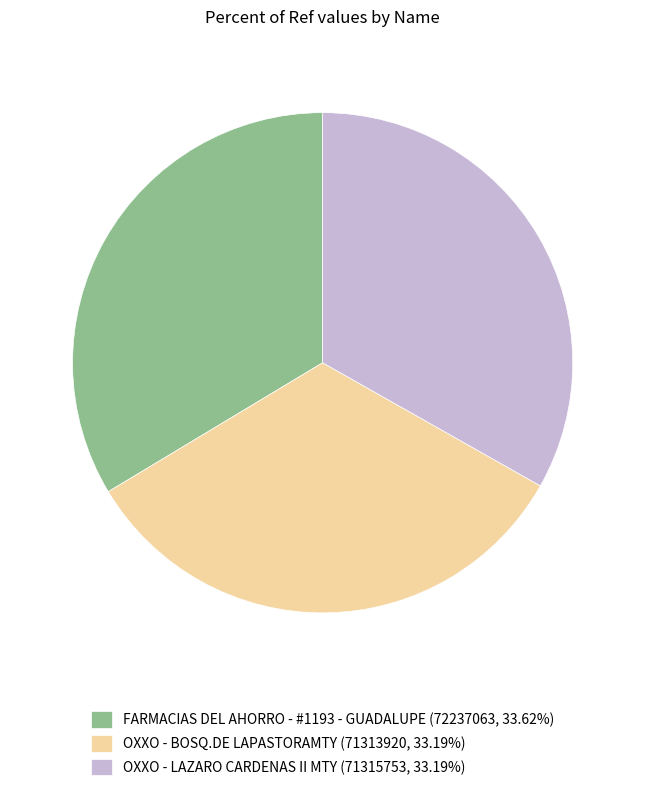

Approximately how many times larger is the value at OXXO - LAZARO CARDENAS II MTY (71315753, 33.19%) compared to OXXO - BOSQ.DE LAPASTORAMTY (71313920, 33.19%)?

1.0